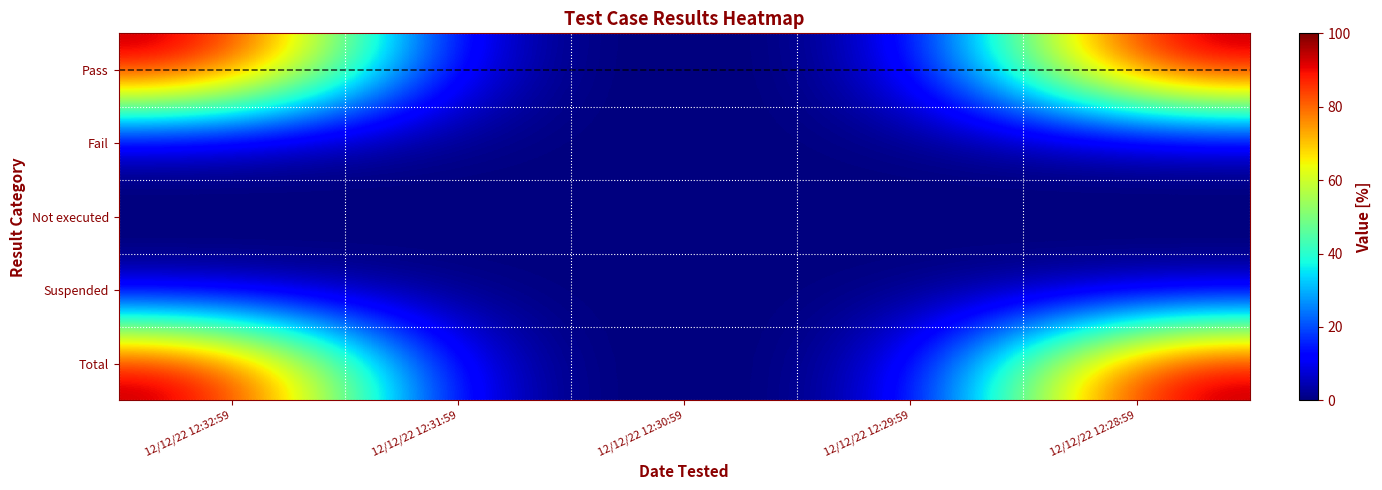

Reading left to right, transcribe all the data shown in this chart.

Pass: 12/12/22 12:32:59=100	12/12/22 12:31:59=0	12/12/22 12:30:59=0	12/12/22 12:29:59=0	12/12/22 12:28:59=100
Fail: 12/12/22 12:32:59=0	12/12/22 12:31:59=0	12/12/22 12:30:59=0	12/12/22 12:29:59=0	12/12/22 12:28:59=0
Not executed: 12/12/22 12:32:59=0	12/12/22 12:31:59=0	12/12/22 12:30:59=0	12/12/22 12:29:59=0	12/12/22 12:28:59=0
Suspended: 12/12/22 12:32:59=0	12/12/22 12:31:59=0	12/12/22 12:30:59=0	12/12/22 12:29:59=0	12/12/22 12:28:59=0
Total: 12/12/22 12:32:59=100	12/12/22 12:31:59=0	12/12/22 12:30:59=0	12/12/22 12:29:59=0	12/12/22 12:28:59=100